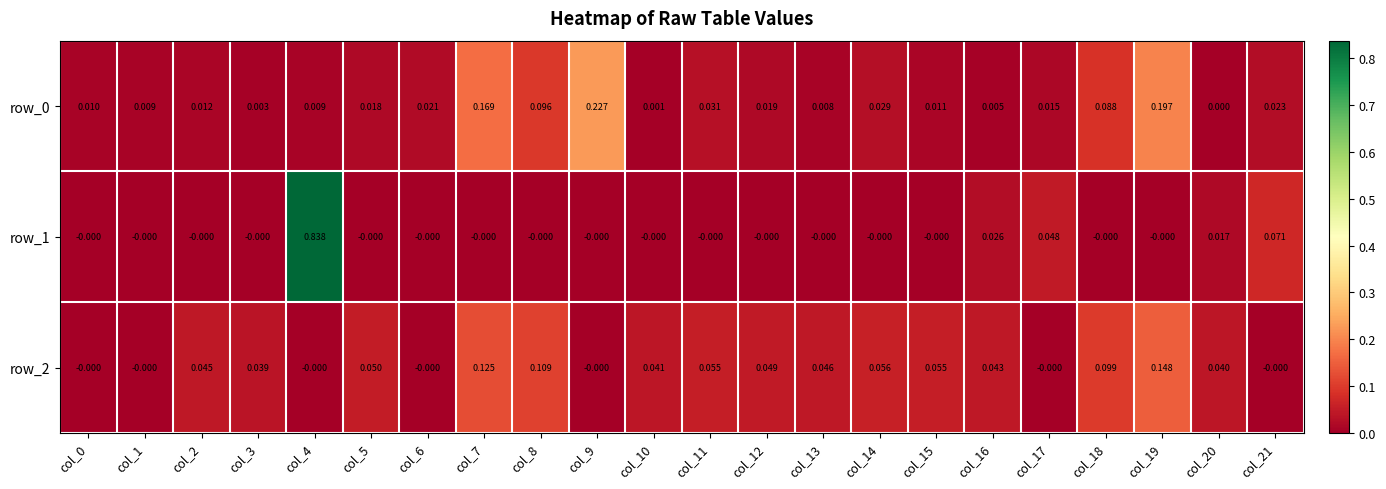

At which category is the sum across all series the highest?

col_4